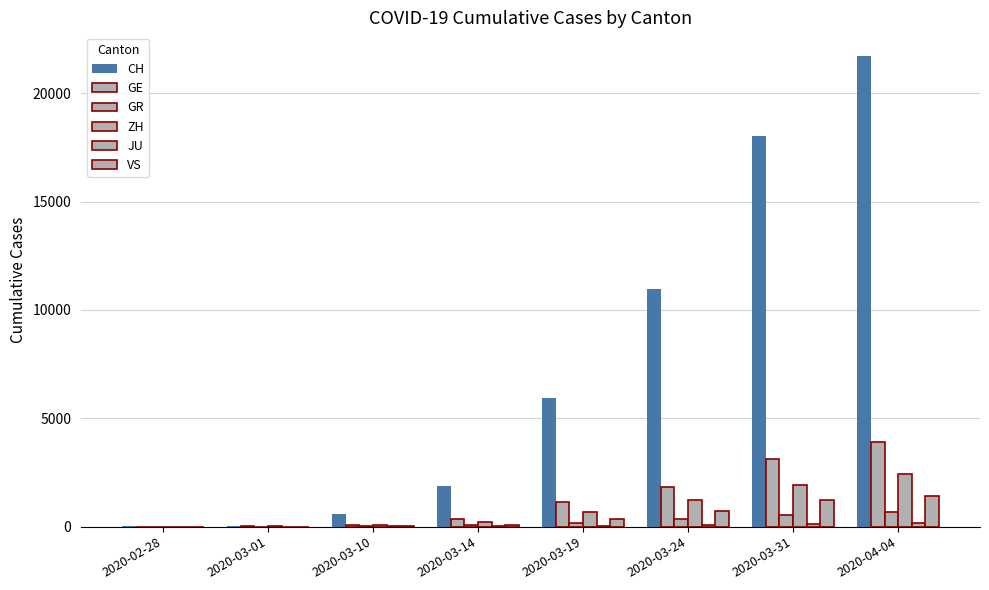

What is the label of the 1st bar from the left?

2020-02-28